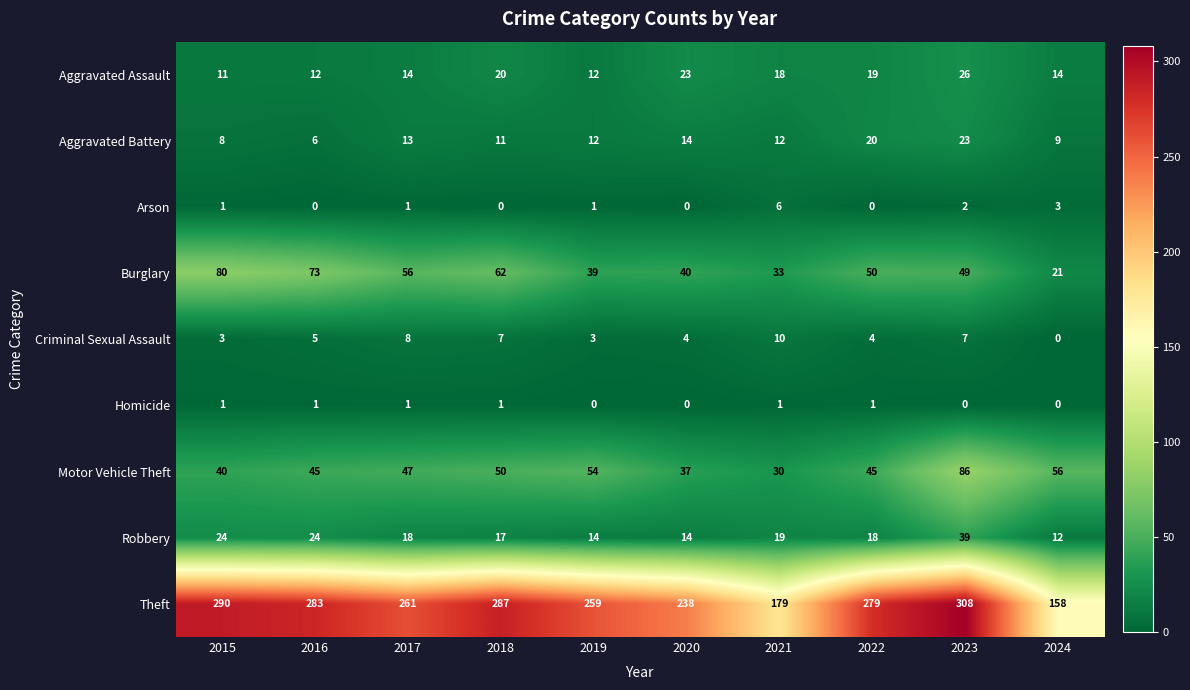

What is the sum of all Robbery values?

199